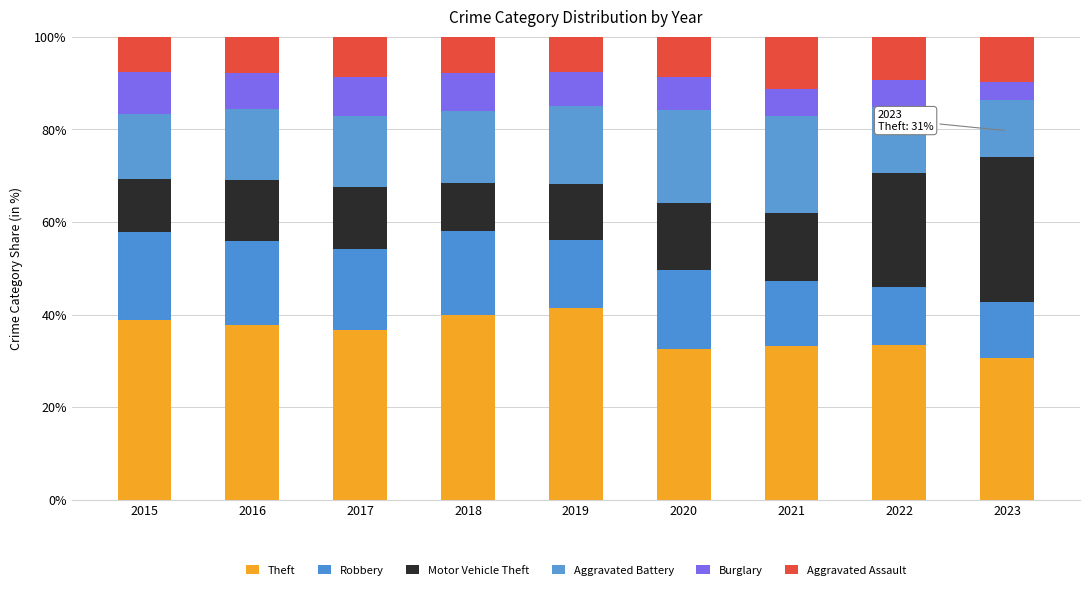

How many categories are shown in the chart?

9